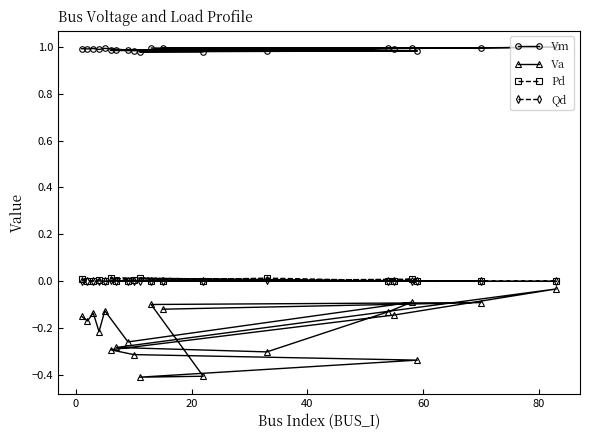

Is this an area chart (filled region under the line)?

No